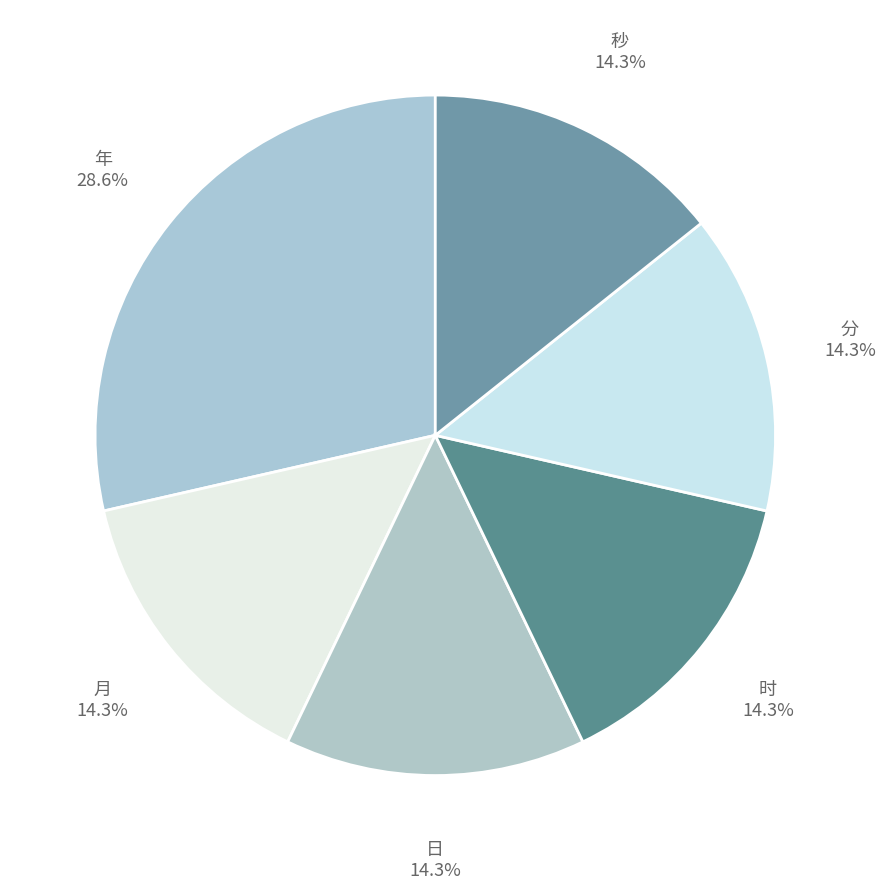

What percentage is the 分 slice, to the nearest percent?

14%